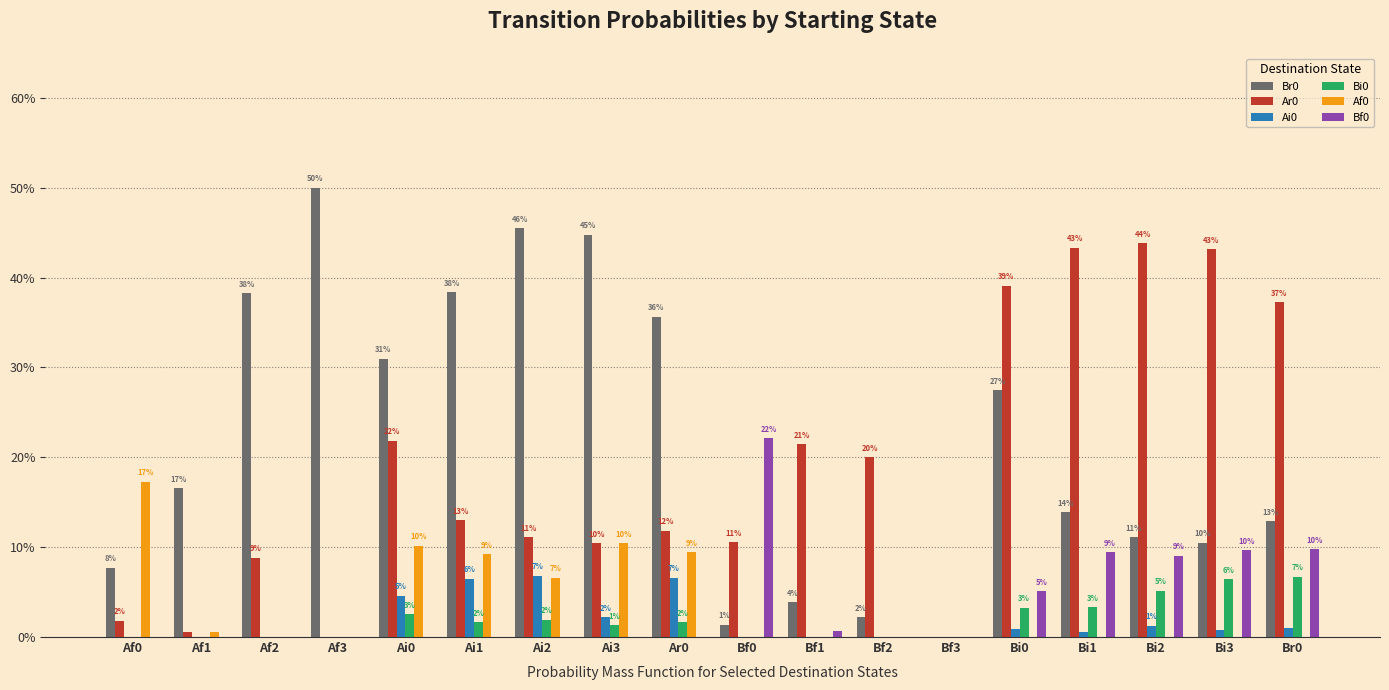

At Ai1, list the series in order from largest to smallest.

Br0, Ar0, Af0, Ai0, Bi0, Bf0